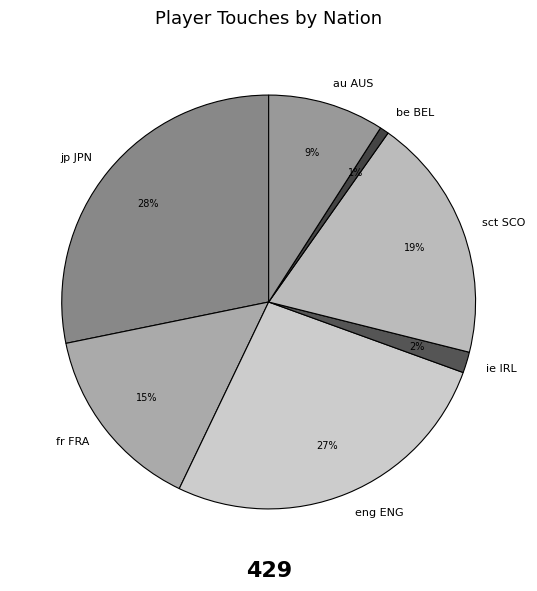

What is the ratio of the value at sct SCO to the value at jp JPN?

0.7